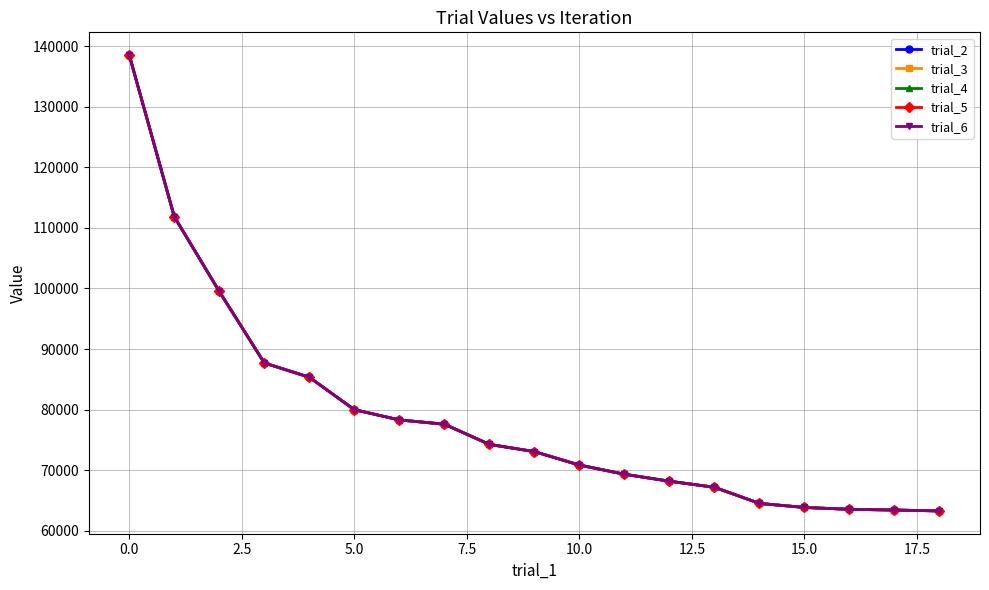

How many lines are shown in the chart?

5